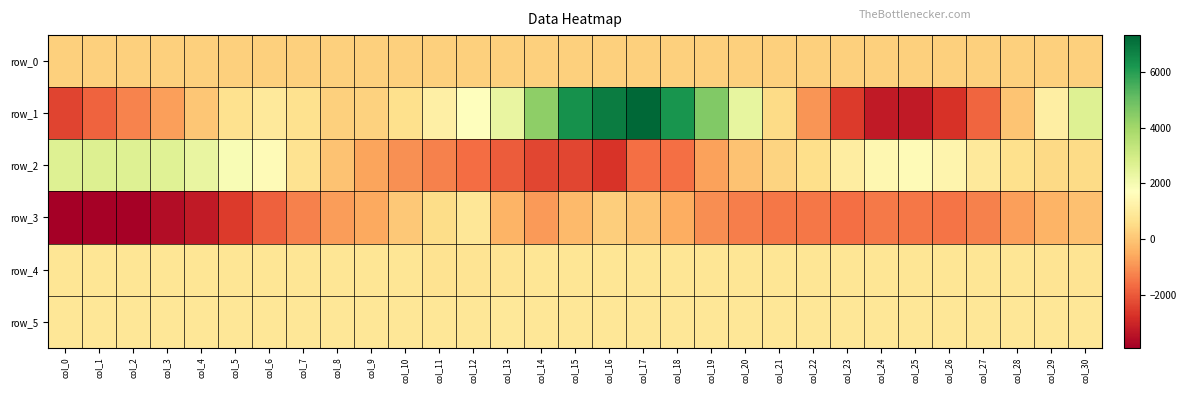

Read the row_0 value at col_0.

261.2